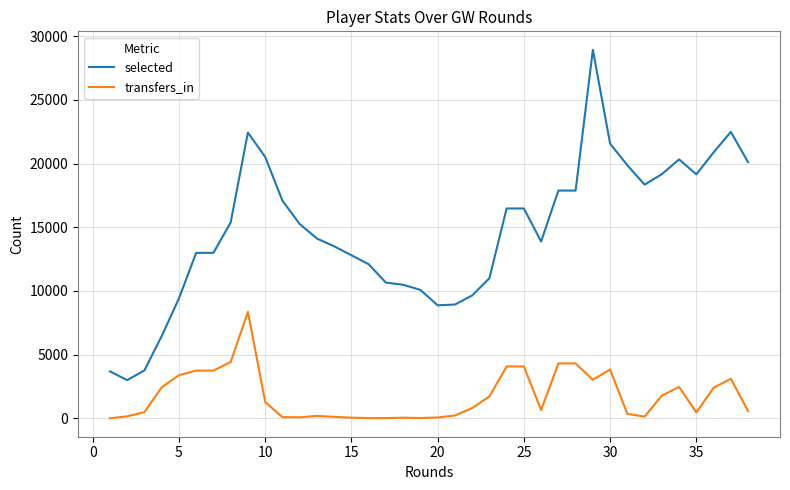

Which series has the largest range (max minus min)?

selected